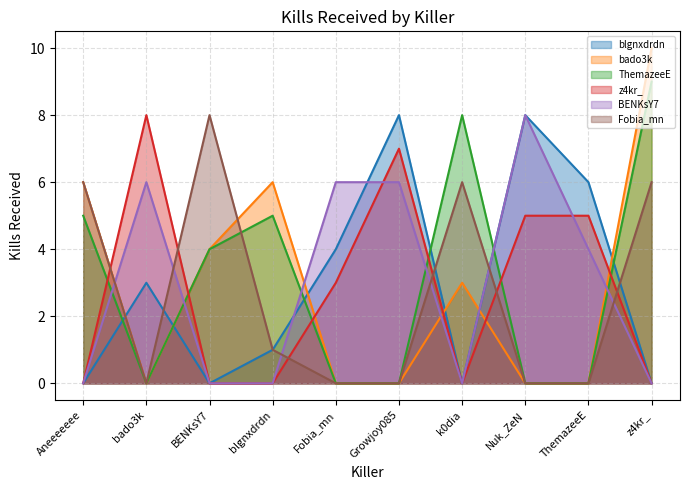

At which category does ThemazeeE reach its first local valley?

bado3k